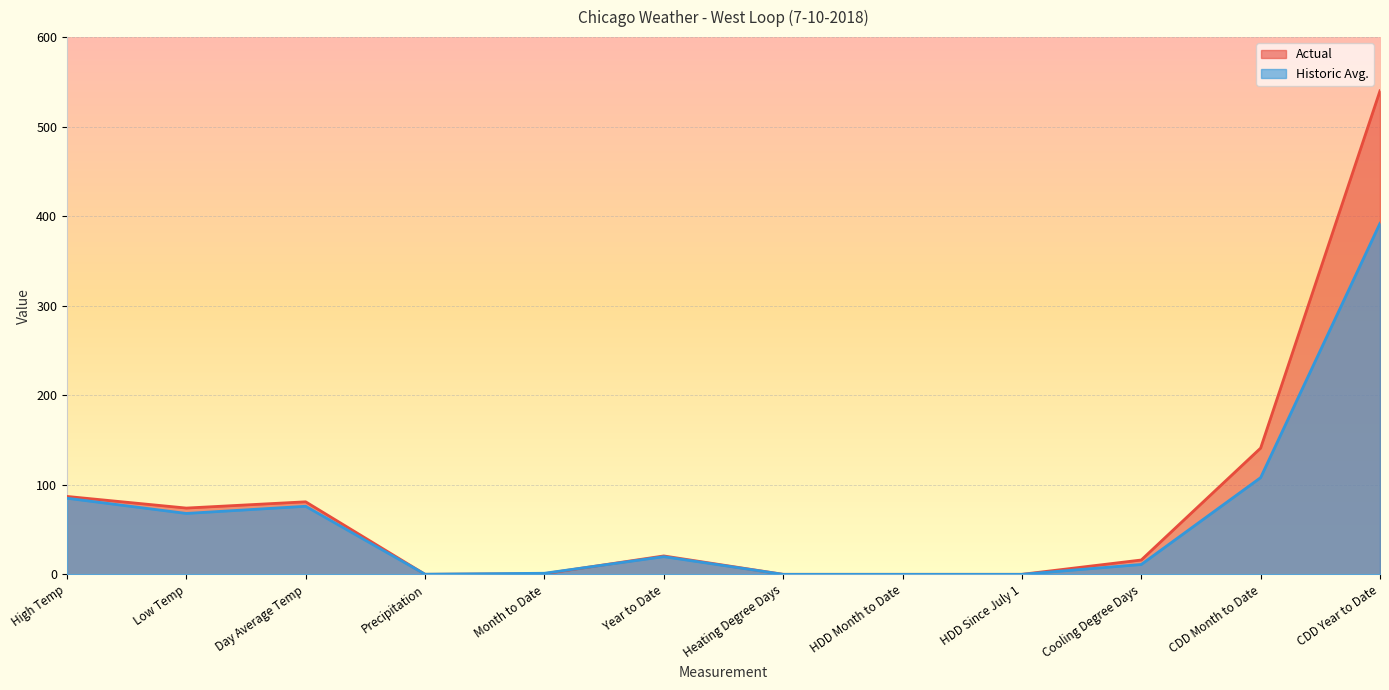

How many series are shown in this chart?

2